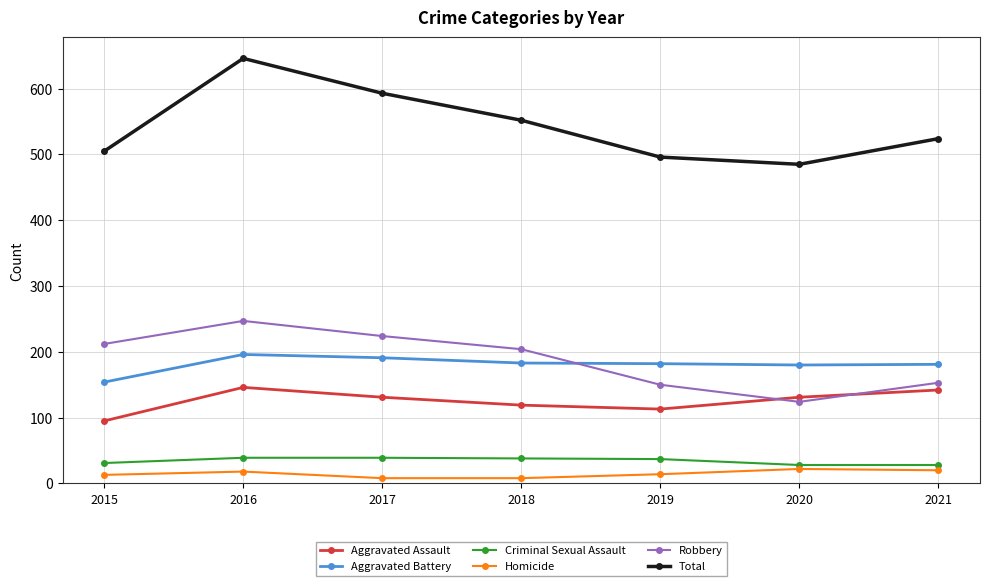

Rank the series at 2017 from highest to lowest value.

Total, Robbery, Aggravated Battery, Aggravated Assault, Criminal Sexual Assault, Homicide